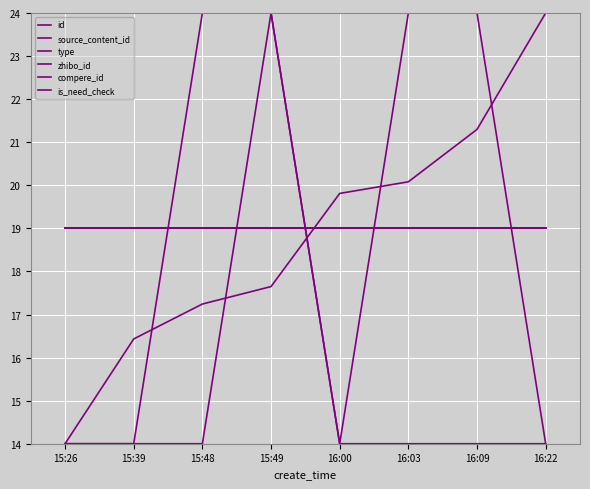

At which category is the sum across all series the highest?

15:49